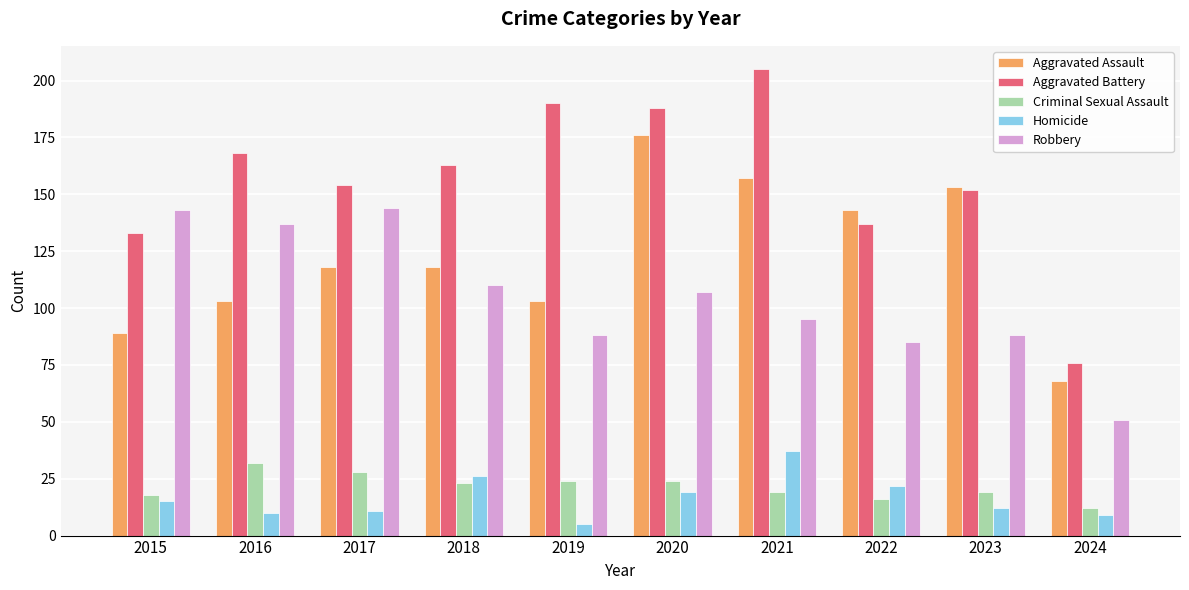

List the series in order of their peak value, lowest first.

Criminal Sexual Assault, Homicide, Robbery, Aggravated Assault, Aggravated Battery